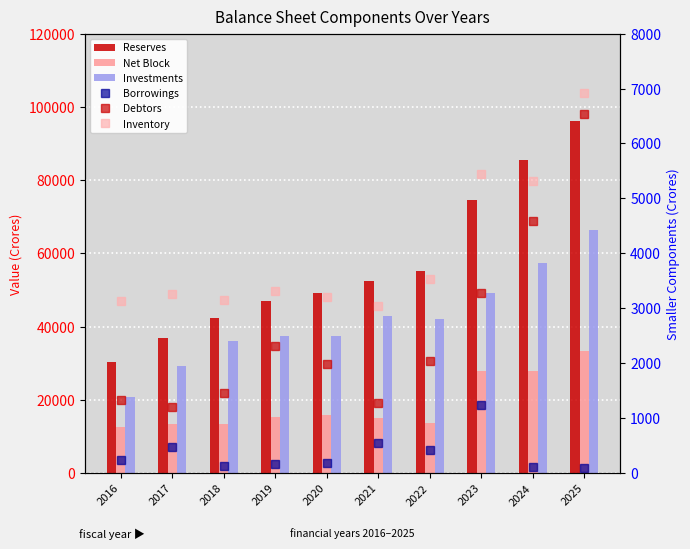

Is it true that Inventory equals 5793.6 at 2022?

False